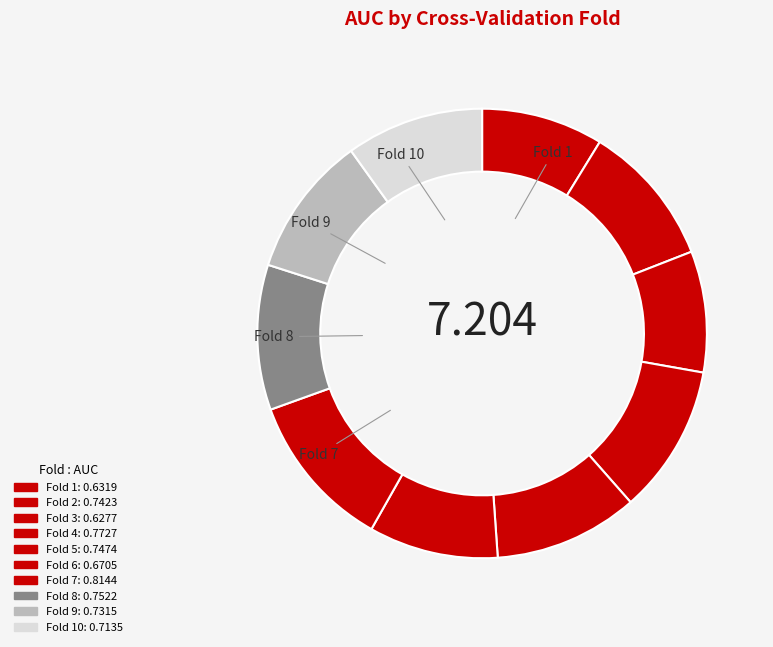

Rank the categories by value from highest to lowest.

Fold 7, Fold 4, Fold 8, Fold 5, Fold 2, Fold 9, Fold 10, Fold 6, Fold 1, Fold 3